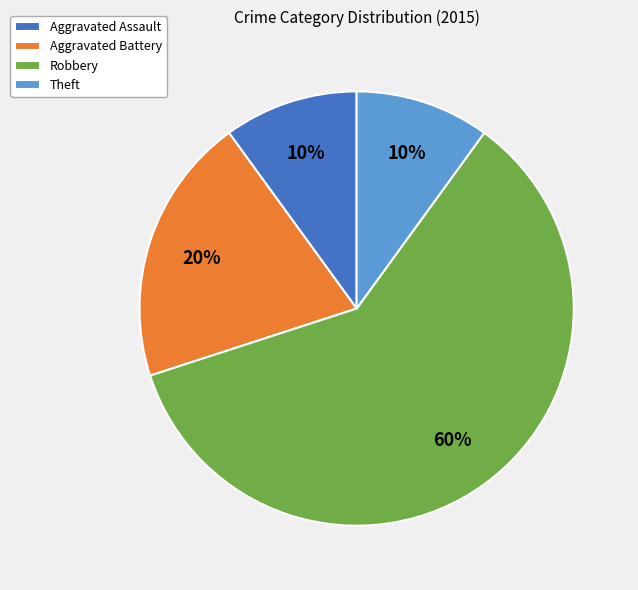

Which category accounts for the majority?

Robbery